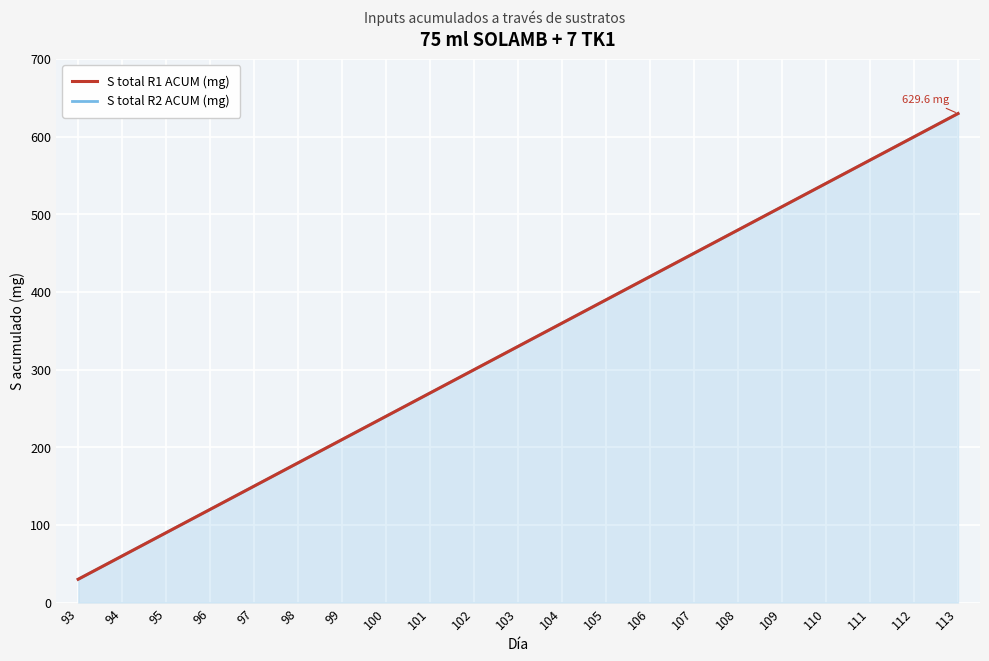

Rank the categories by S total R1 ACUM (mg) value from highest to lowest.

113, 112, 111, 110, 109, 108, 107, 106, 105, 104, 103, 102, 101, 100, 99, 98, 97, 96, 95, 94, 93